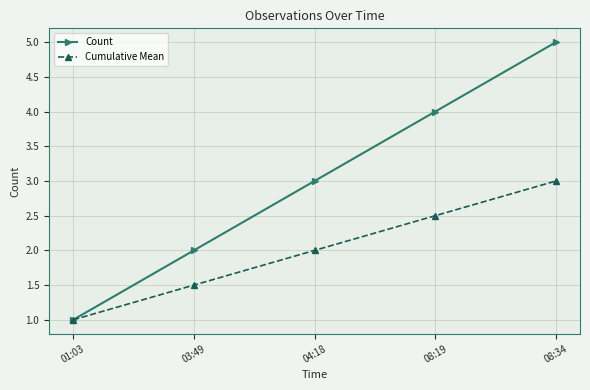

List the series in order of their overall mean, lowest first.

Cumulative Mean, Count